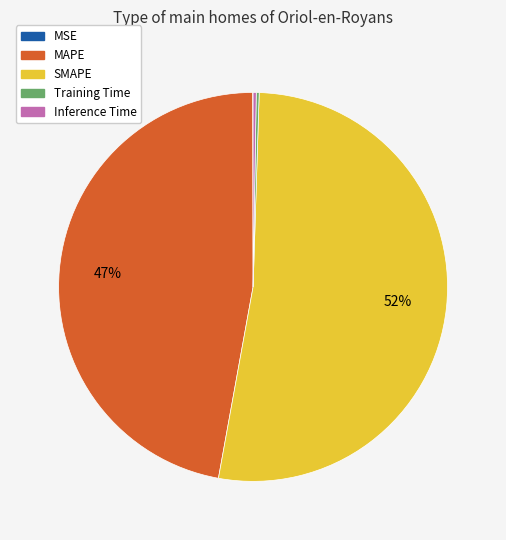

True or false: SMAPE accounts for 47% of the total.

False